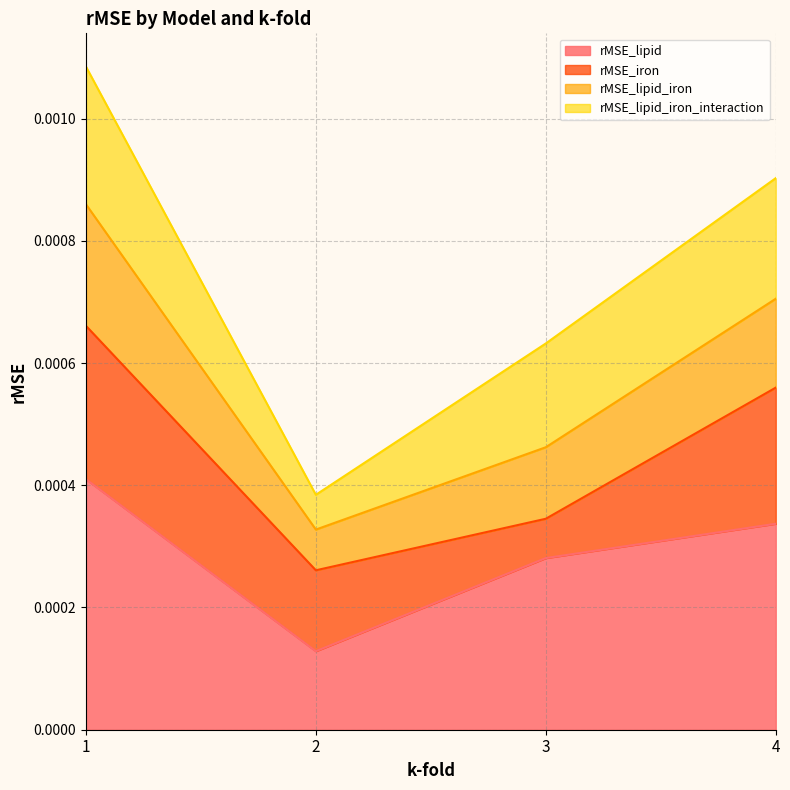

Rank the categories by rMSE_lipid_iron value from highest to lowest.

1, 4, 3, 2